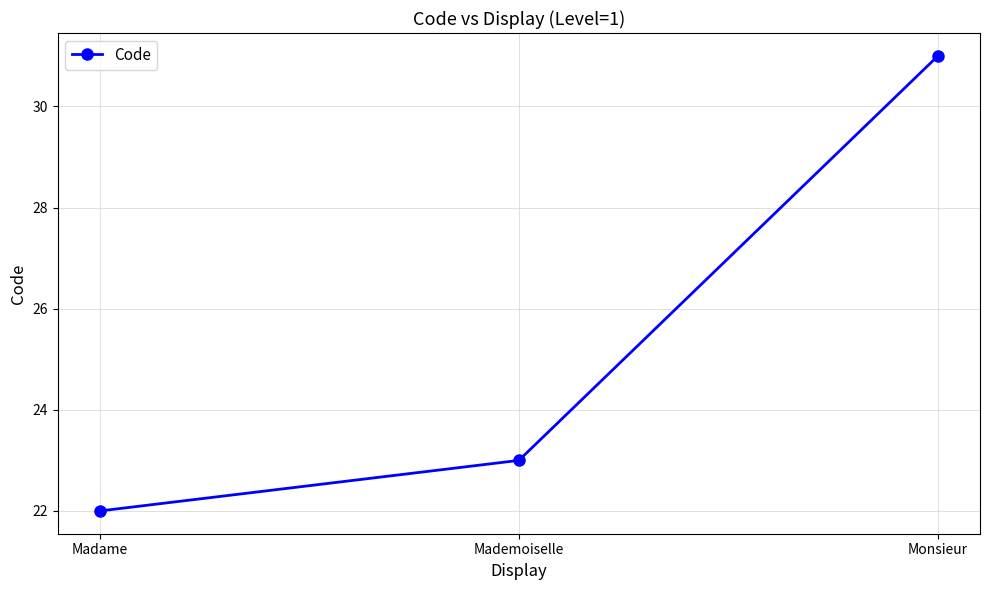

Read the value at Madame.

22